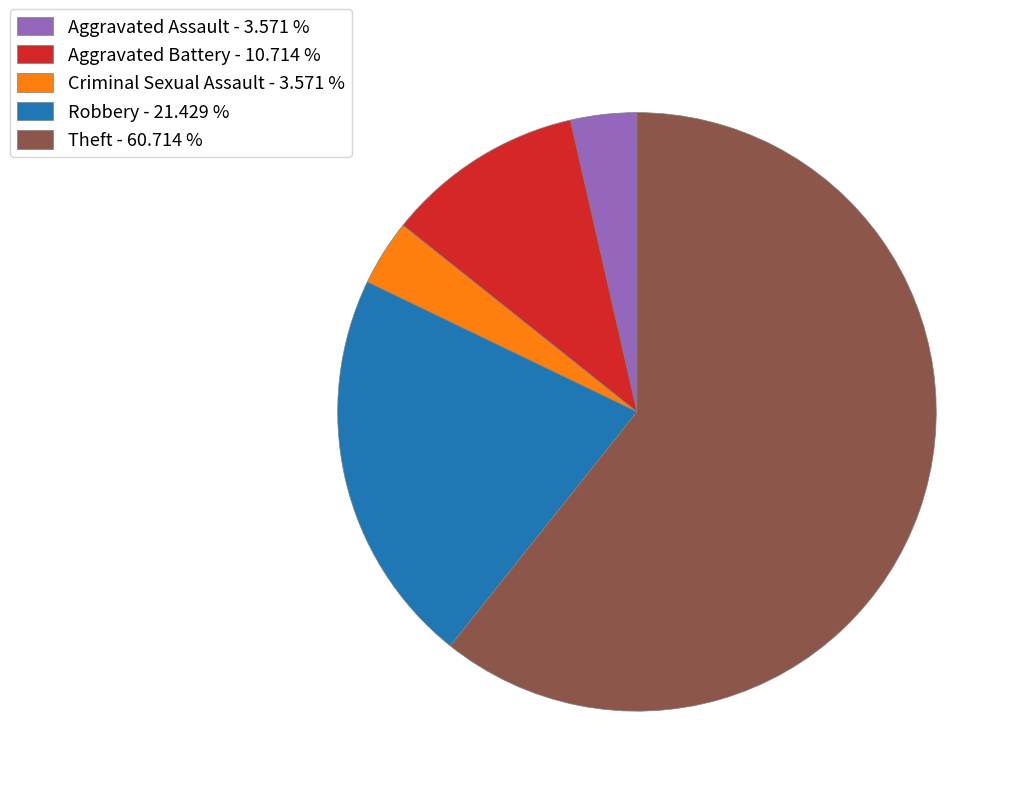

Does any single category account for the majority?

Yes